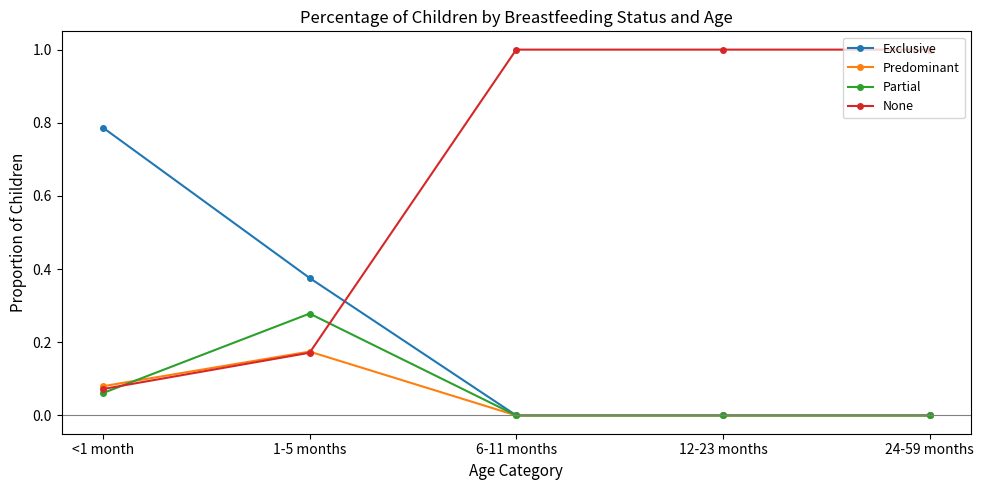

True or false: Exclusive and None intersect in this chart.

True